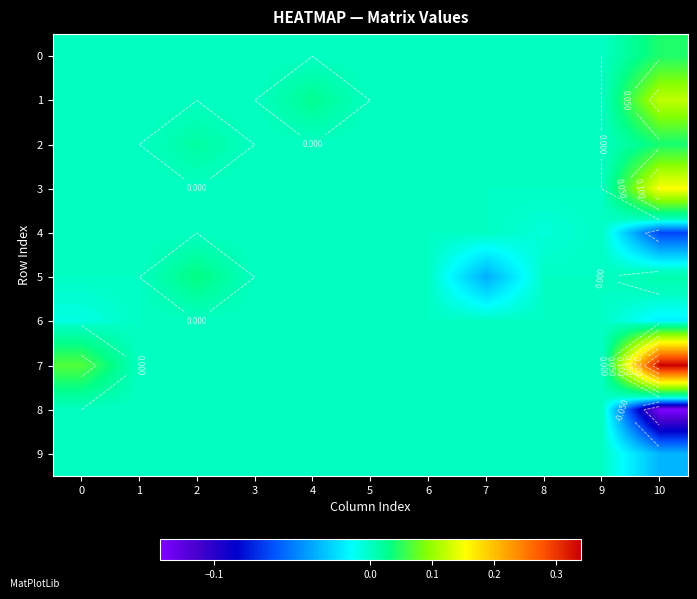

Is it true that 4 equals 0.0 at 1?

True